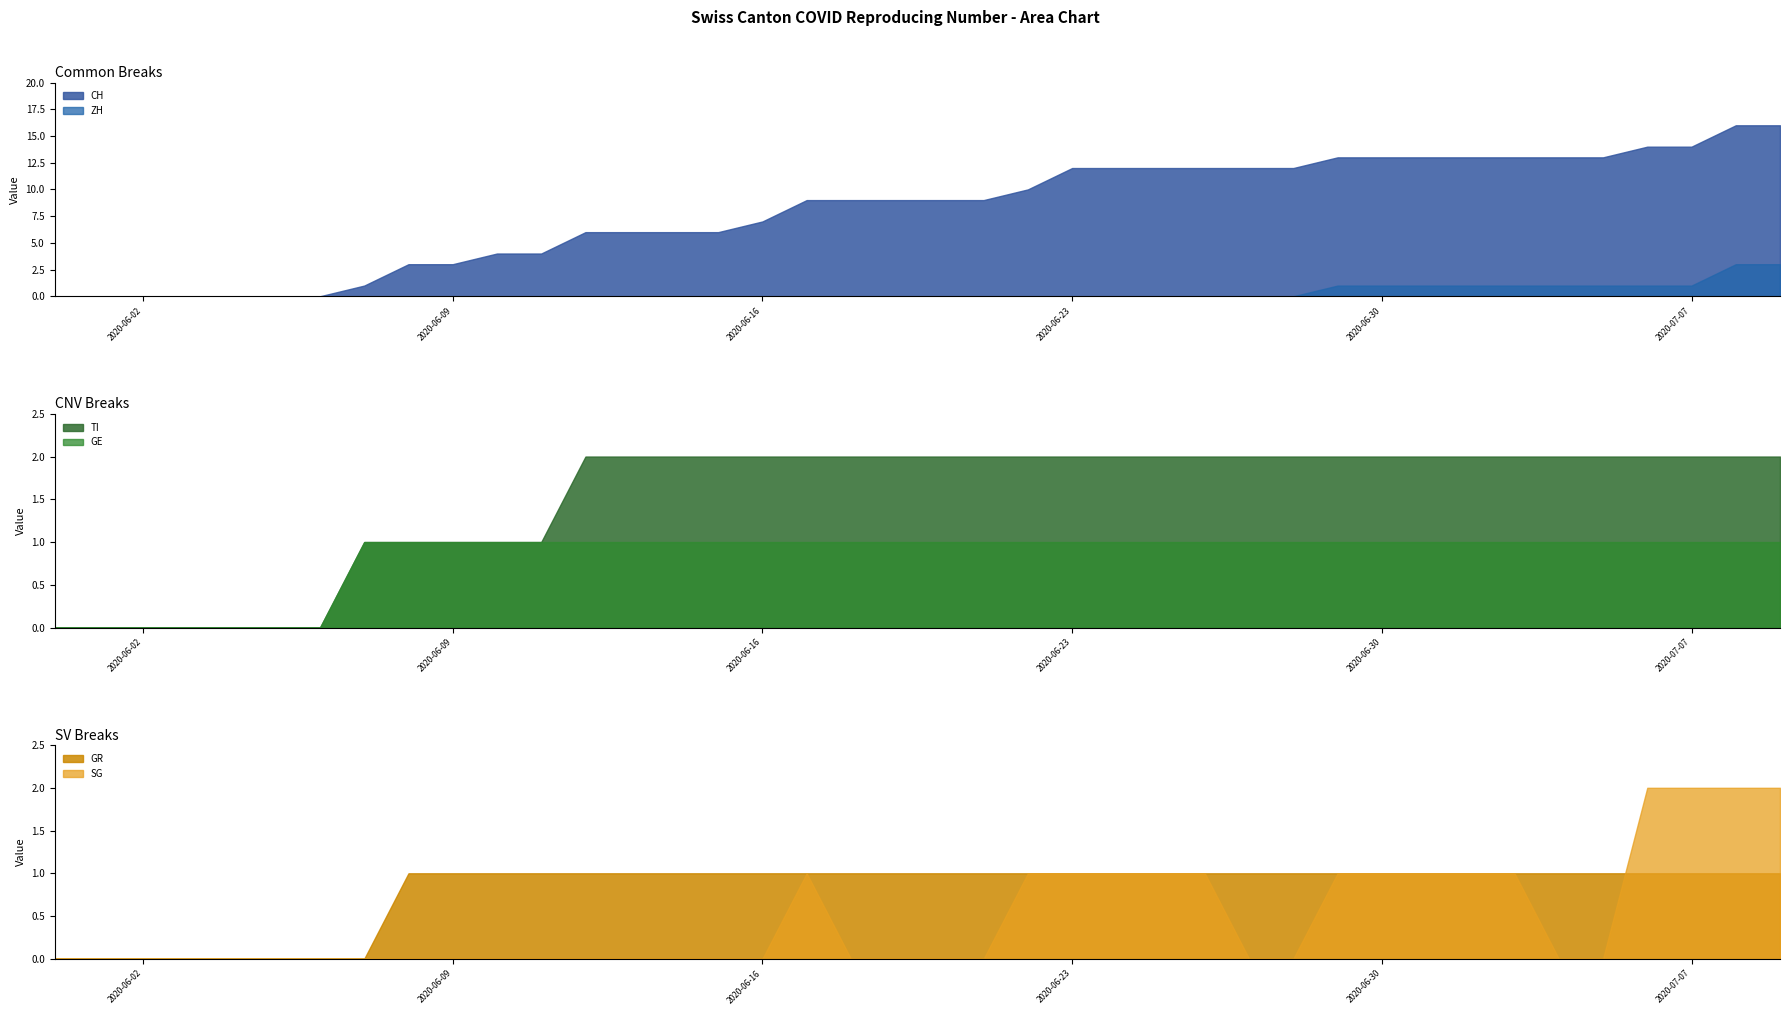

At which category is the sum across all series the highest?

2020-07-08